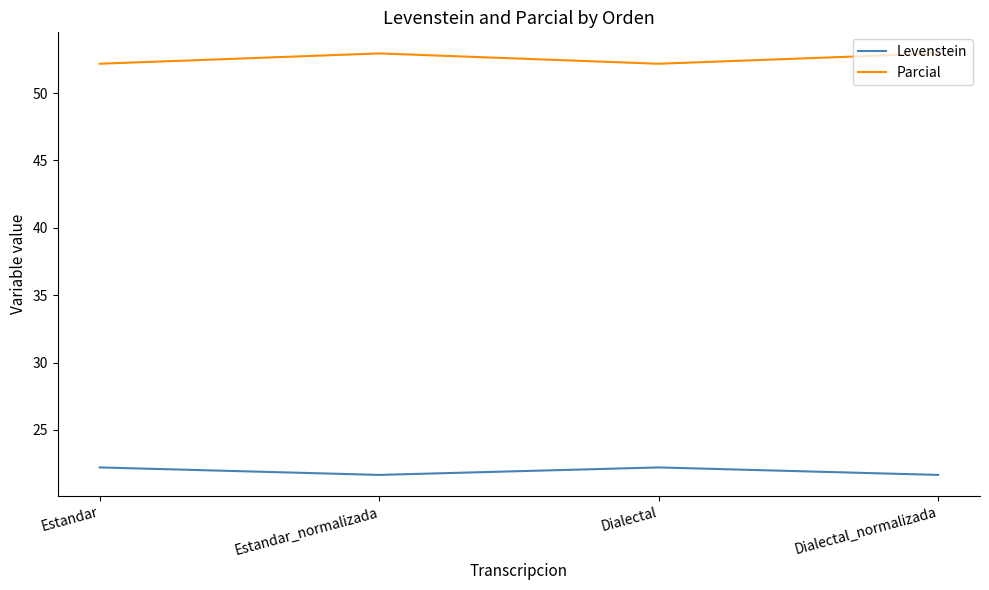

True or false: Levenstein and Parcial intersect in this chart.

False